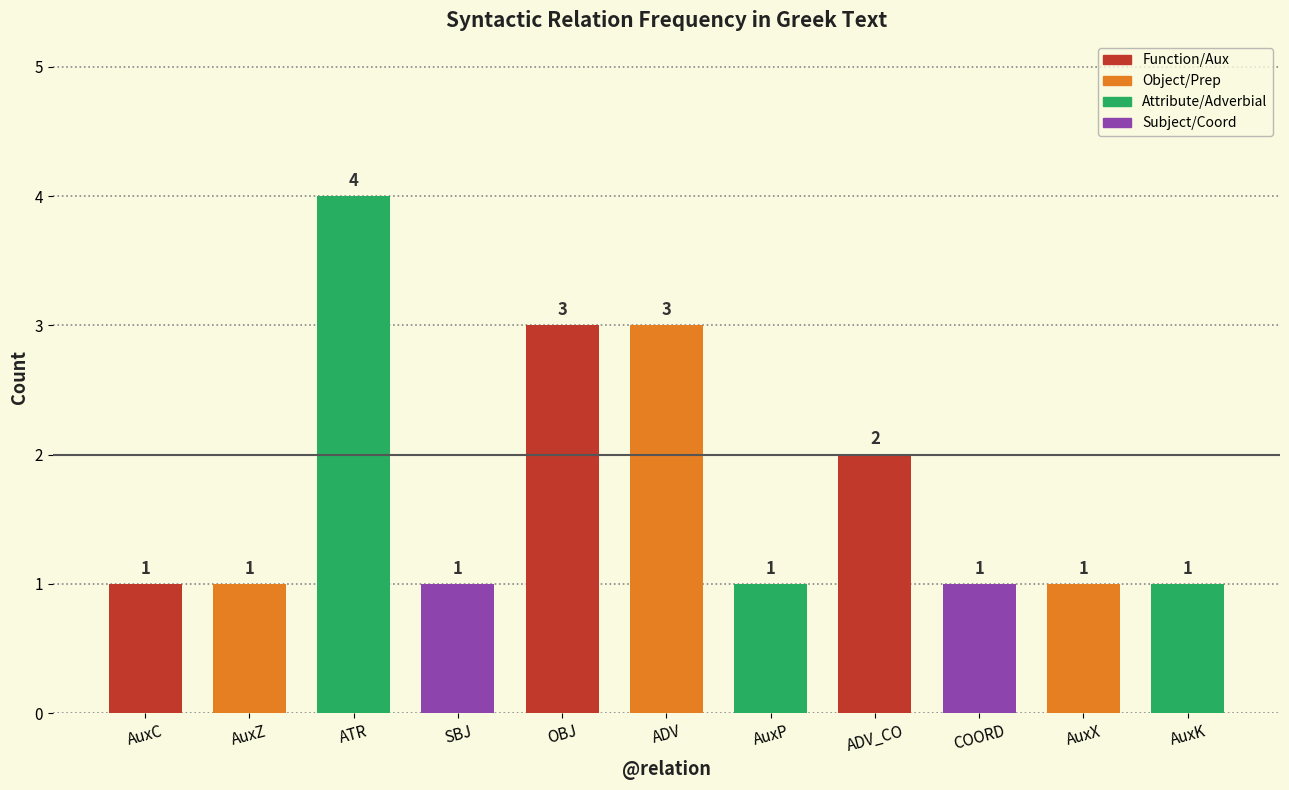

What is the maximum value shown in the chart?

4